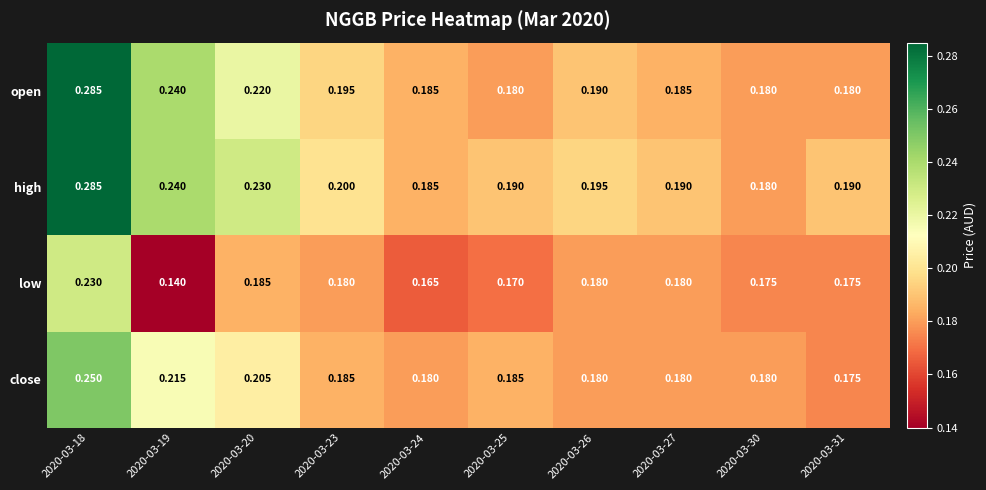

Which label corresponds to the smallest value in the chart?

2020-03-19